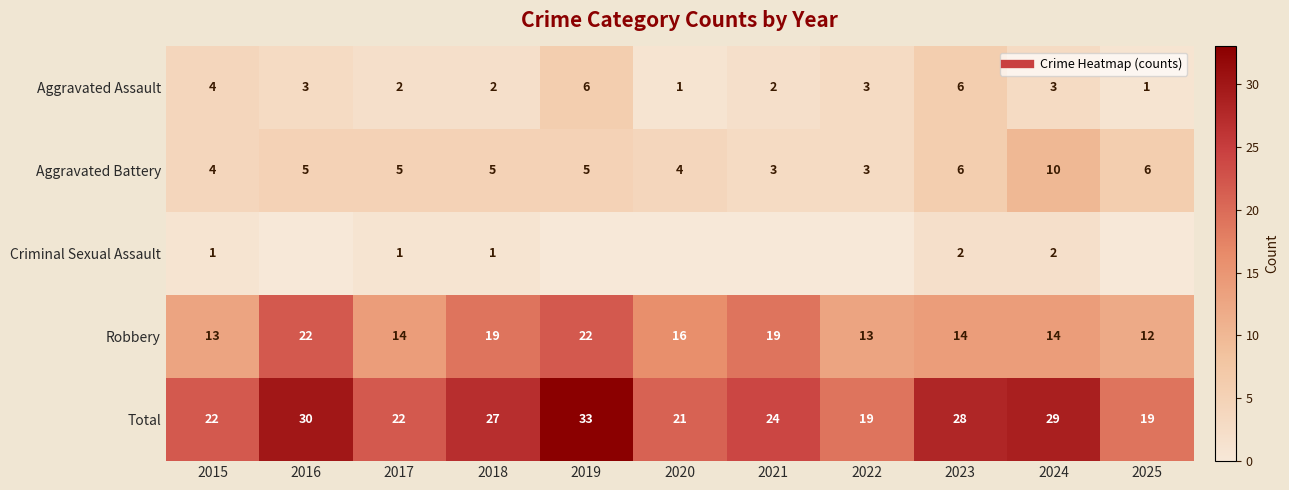

Rank the series by their maximum value, from lowest to highest.

Criminal Sexual Assault, Aggravated Assault, Aggravated Battery, Robbery, Total